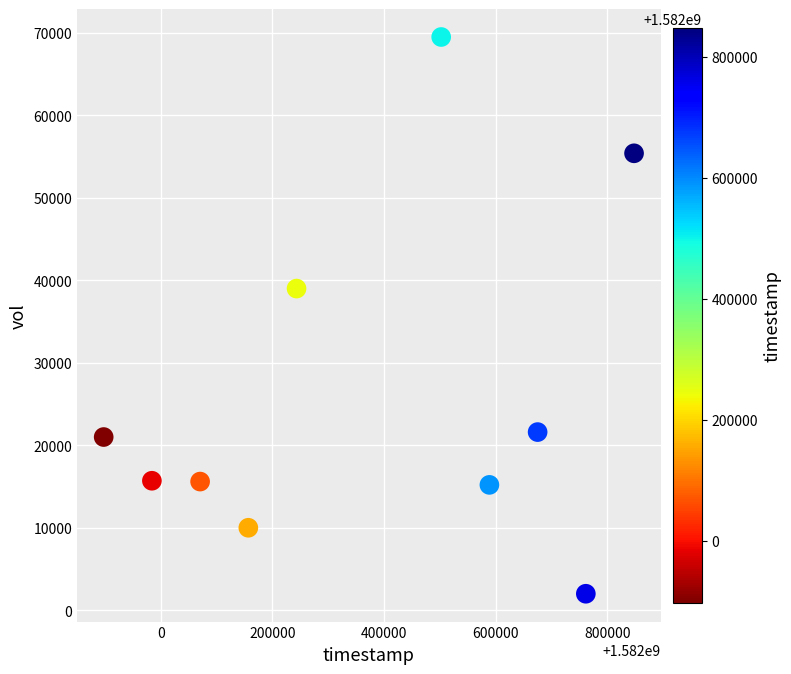

What is the average Y value?

26500